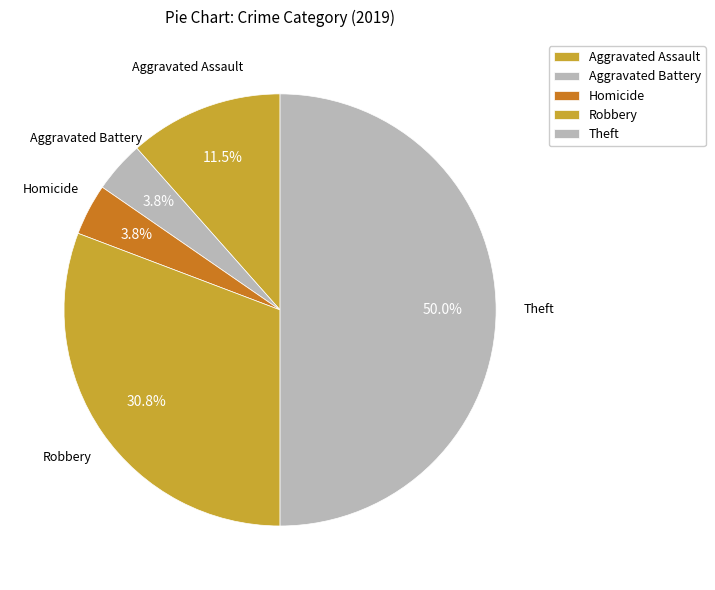

How many segments does this pie chart have?

5